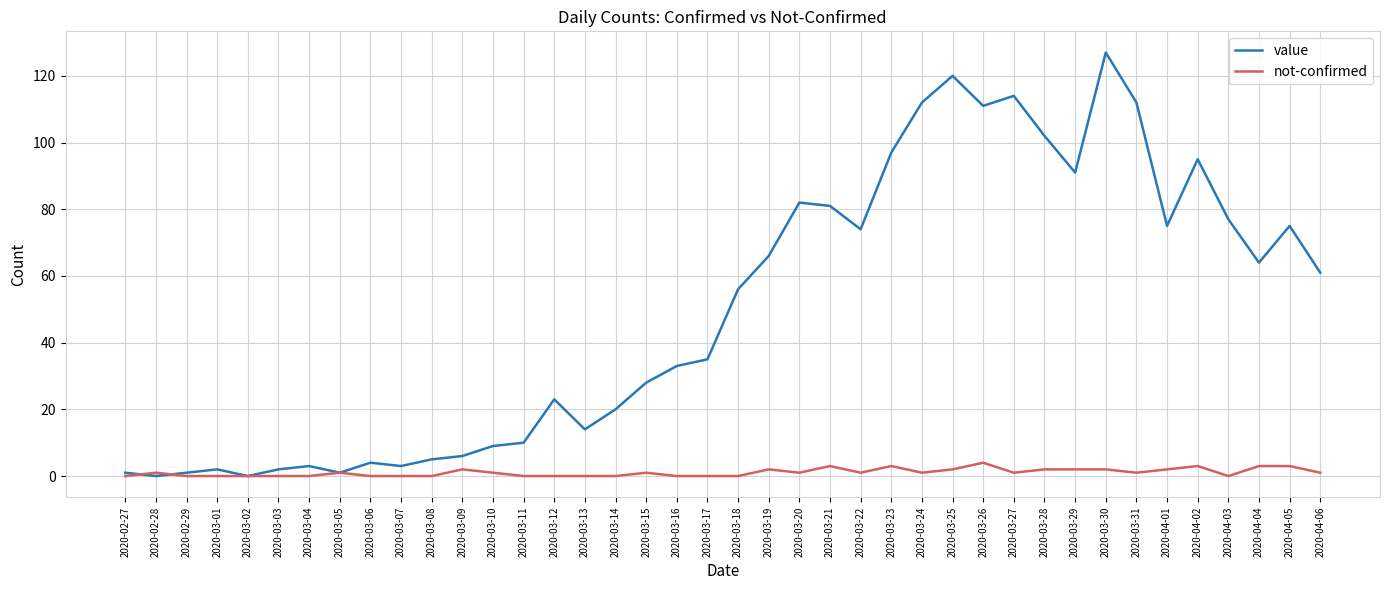

True or false: value has more than 2 points higher than both neighbors.

True